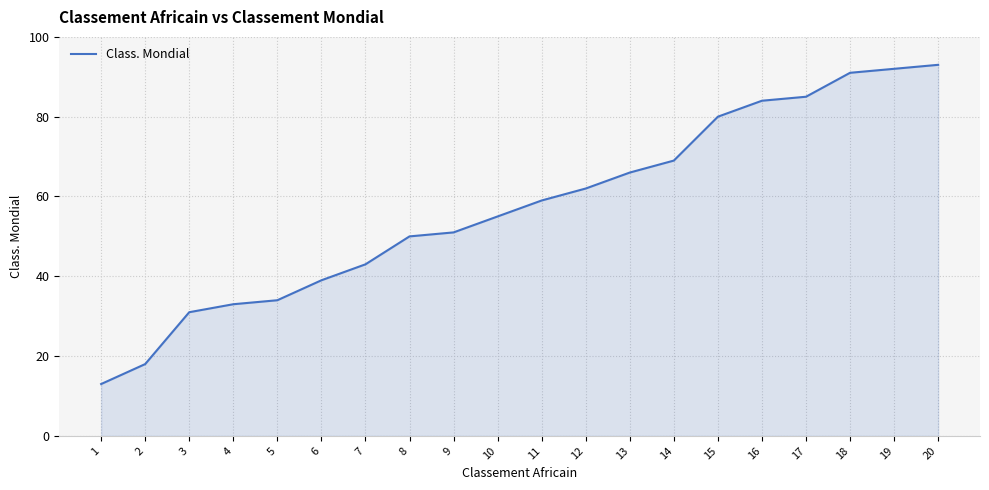

Between 6 and 9, which is larger?

9